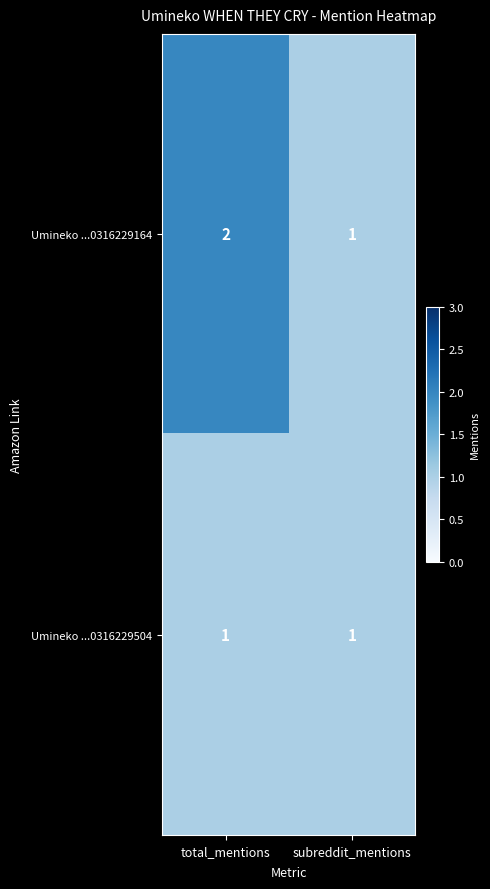

What is the sum of the Umineko ...0316229164 values at subreddit_mentions and total_mentions?

3